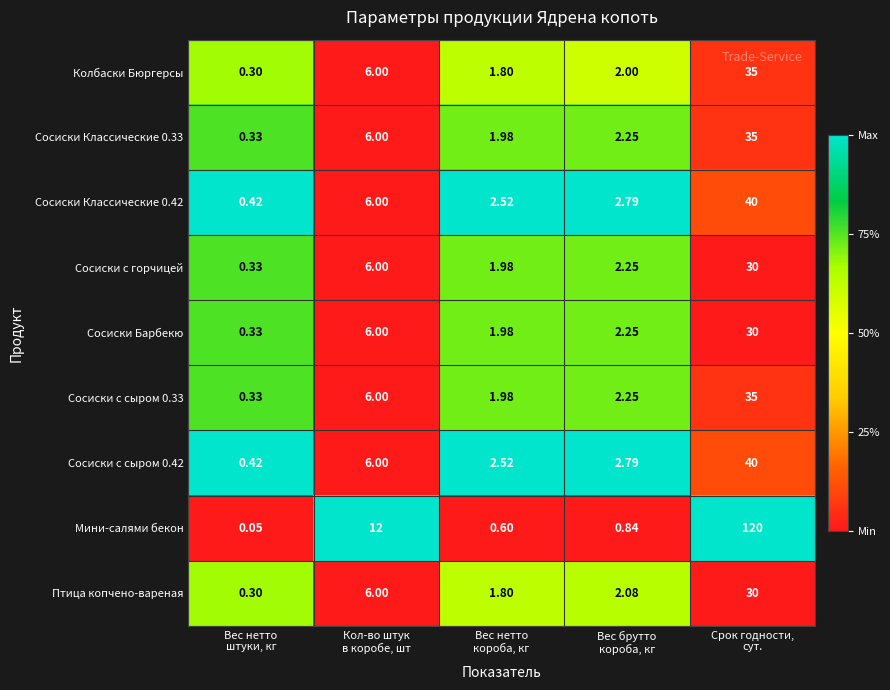

Which series has the largest total across all categories?

Мини-салями бекон